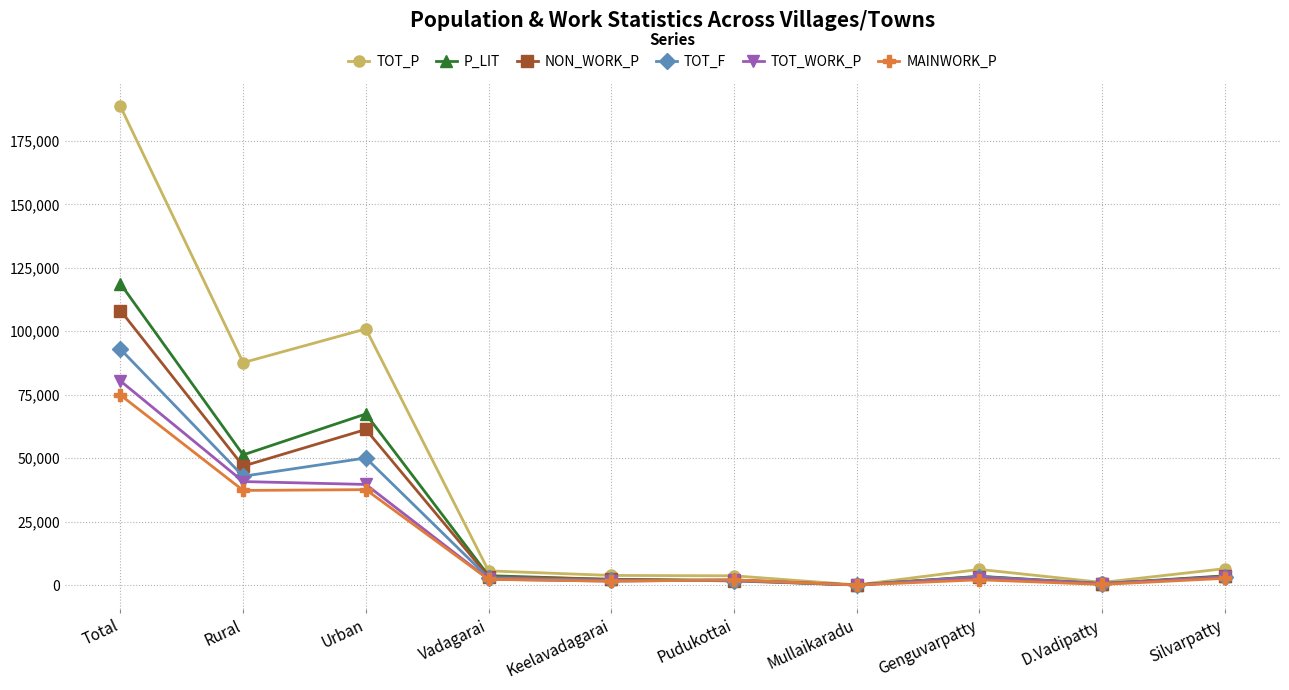

True or false: TOT_P has a value of 188554 at Total.

True